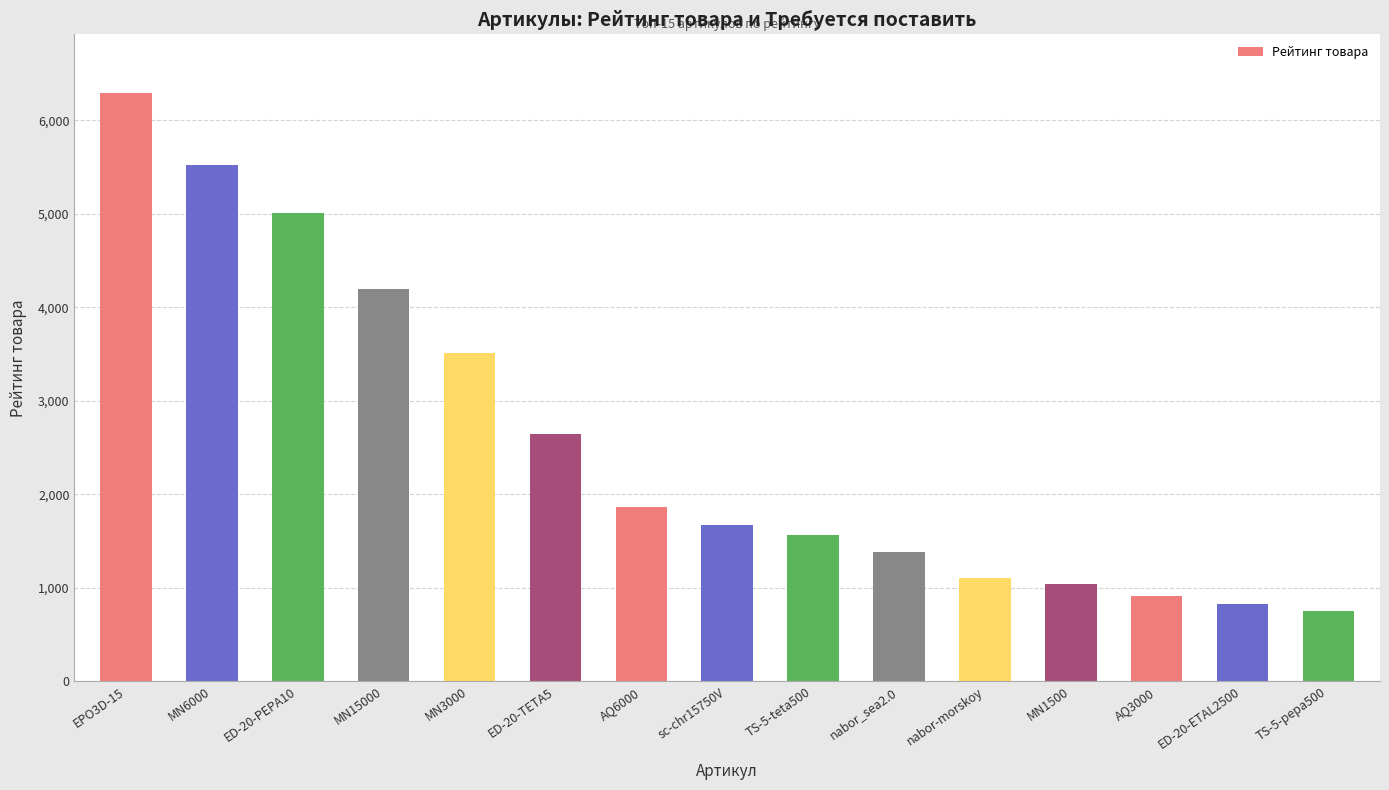

Reading left to right, transcribe all the data shown in this chart.

6288.8	5517.0	5003.0	4200.0	3512.0	2644.0	1864.0	1670.1	1569.0	1378.0	1102.0	1036.0	910.0	828.1	749.9